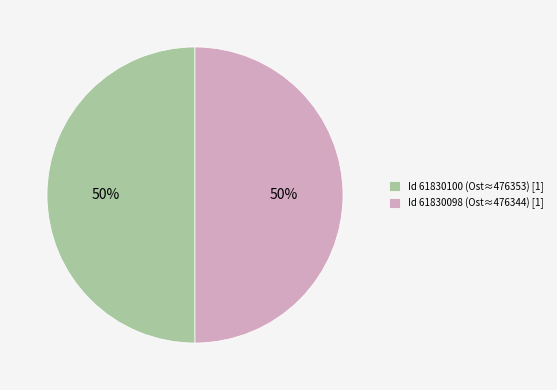

Approximately how many times larger is the value at Id 61830100 (Ost≈476353) [1] compared to Id 61830098 (Ost≈476344) [1]?

1.0